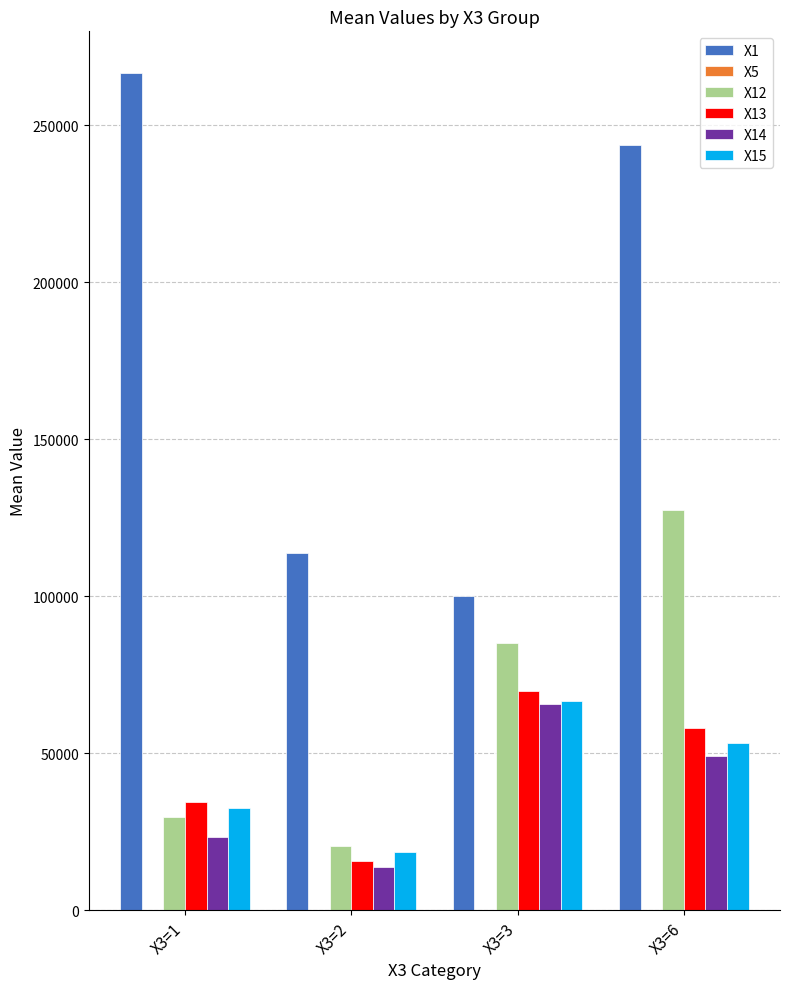

Between X3=1 and X3=6, which series saw the biggest shift?

X12